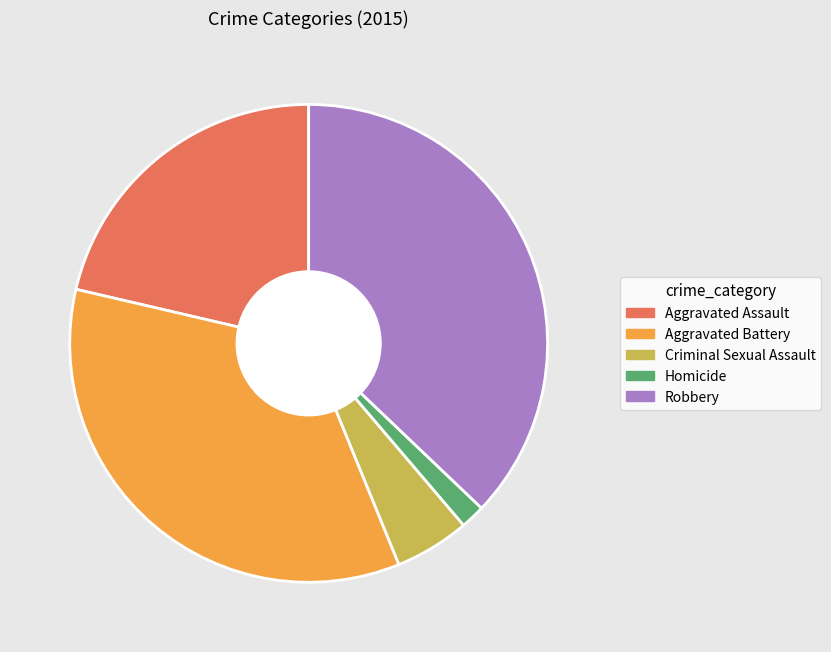

Which slice is the smallest?

Homicide